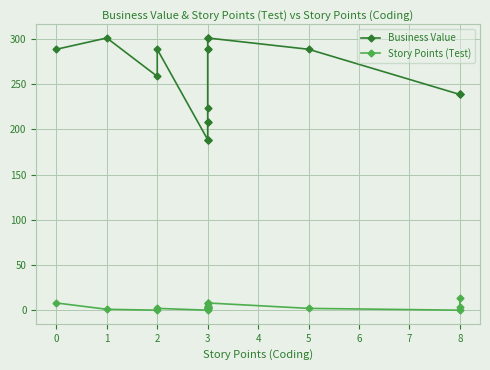

List the labels in order of Story Points (Test) value, smallest first.

2, 3, 8, 1, 2, 3, 3, 3, 3, 5, 3, 3, 8, 3, 0, 3, 3, 3, 8